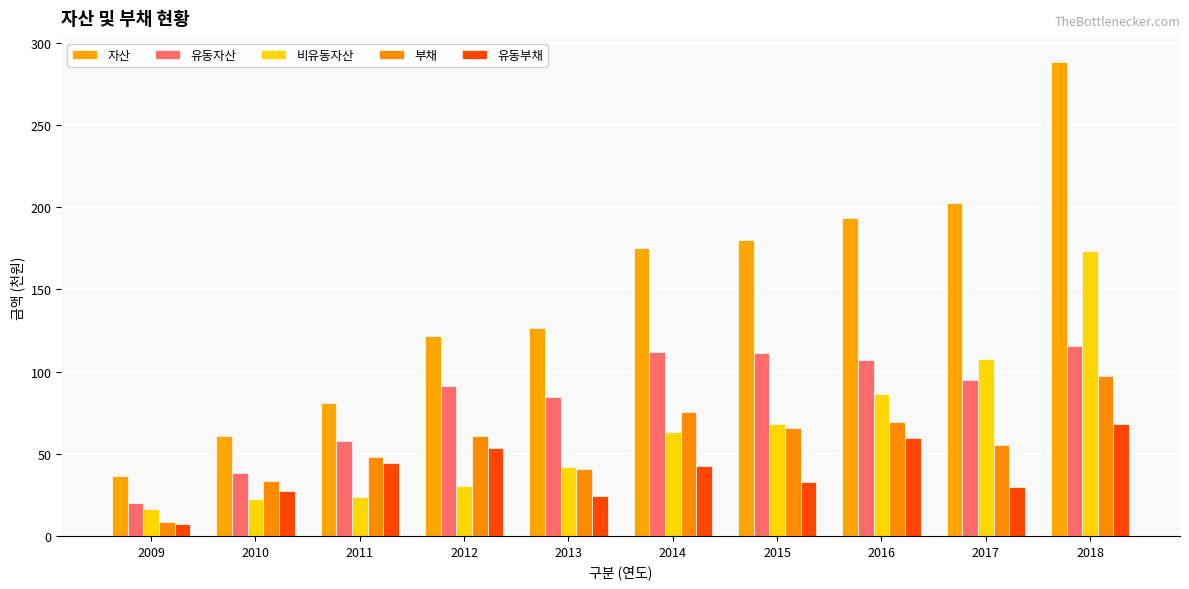

The value of 비유동자산 at 2018 is 173.1. True or false?

True